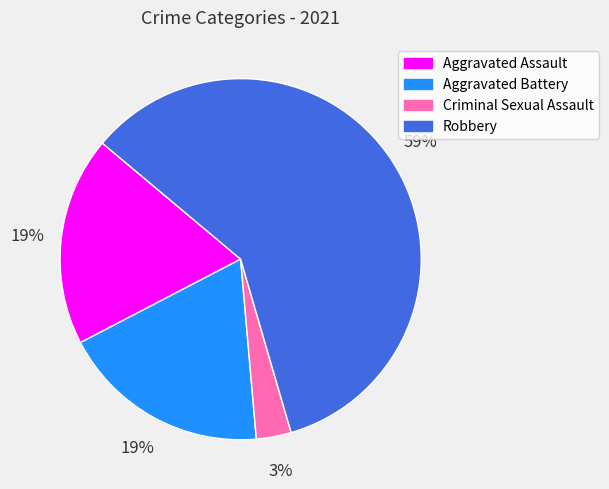

Count the number of slices in the pie.

4